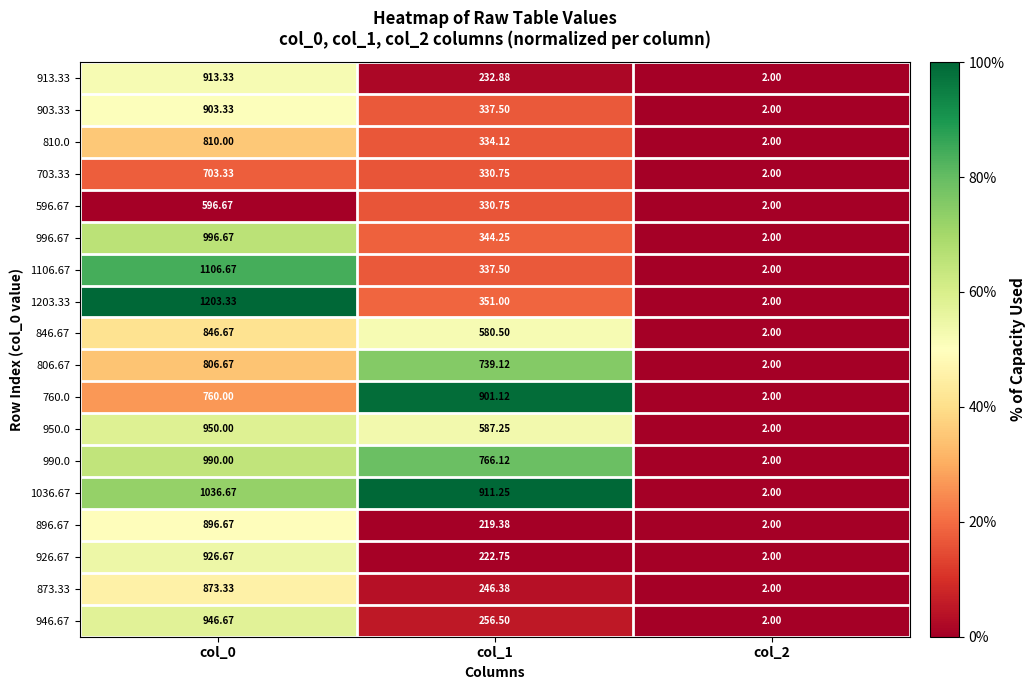

Rank the series by their maximum value, from lowest to highest.

596.67, 703.33, 806.67, 810.0, 846.67, 873.33, 896.67, 760.0, 903.33, 913.33, 926.67, 946.67, 950.0, 990.0, 996.67, 1036.67, 1106.67, 1203.33